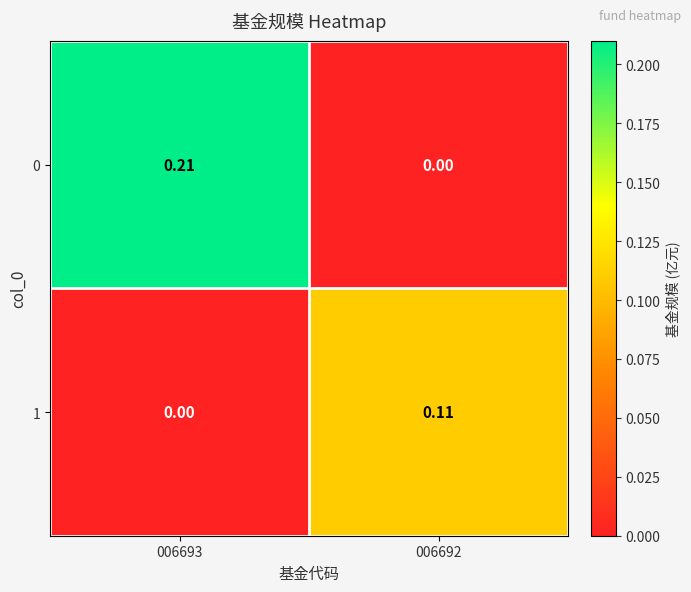

Is the value of 1 at 006692 greater than the value of 0 at 006692?

Yes